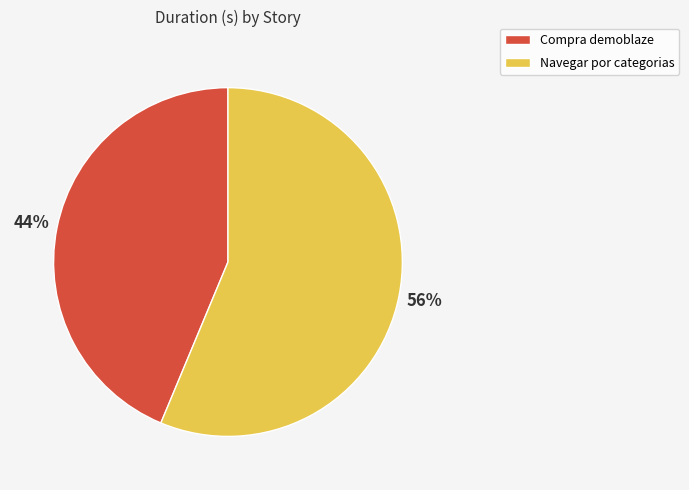

Combined, do Compra demoblaze and Navegar por categorias account for over 50%?

Yes